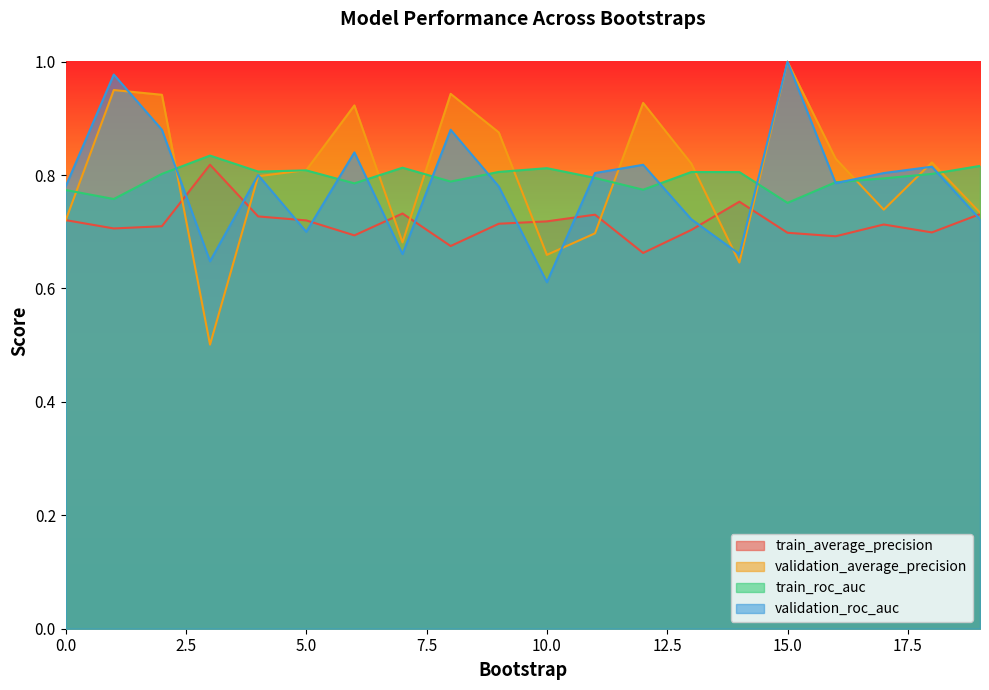

Is it true that train_roc_auc equals 0.2 at 0.0?

False